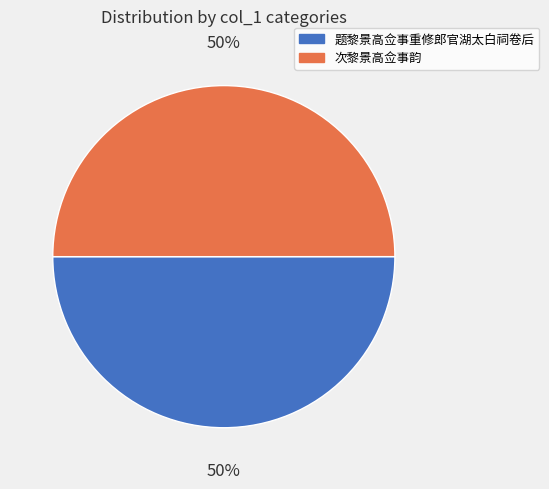

To the nearest percent, what is the combined percentage of 次黎景高佥事韵 and 题黎景高佥事重修郎官湖太白祠卷后?

100%